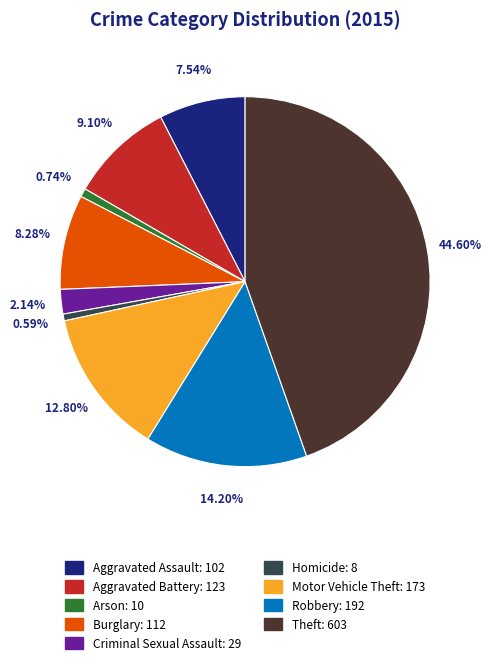

Is there a majority slice in this chart?

No